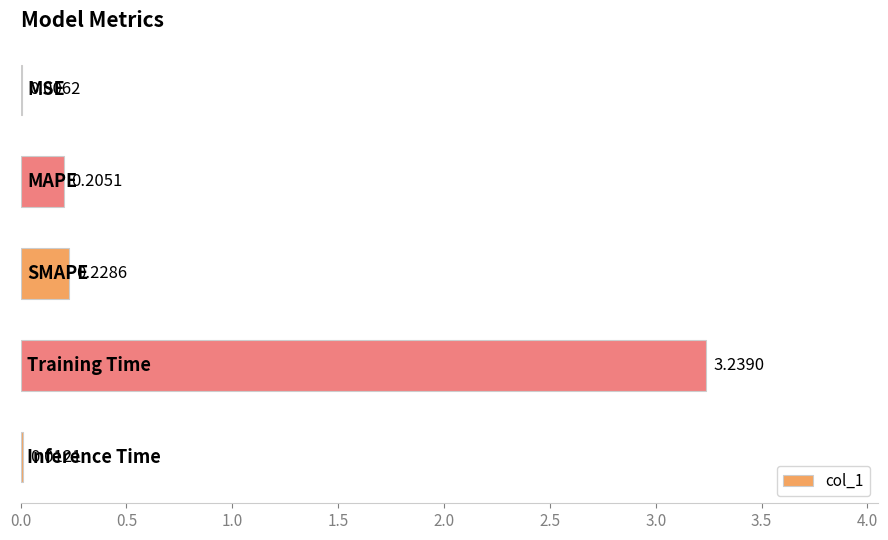

What is the sum of all values?

3.7